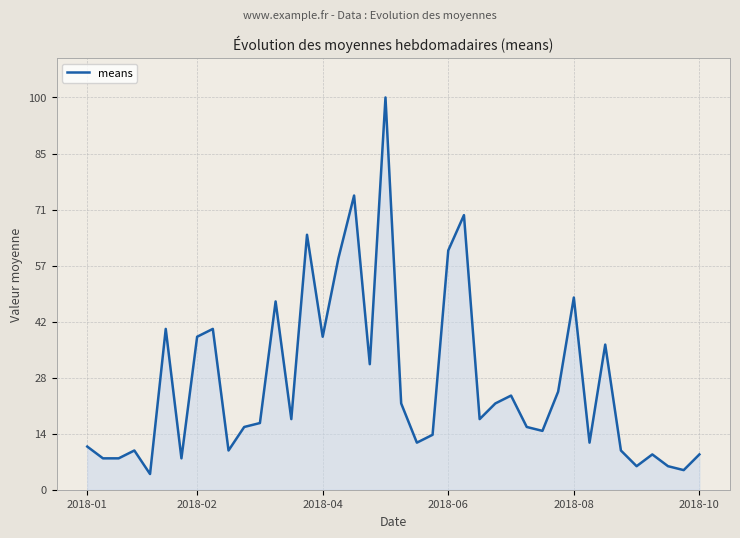

What is the difference between the maximum and second lowest values?

95